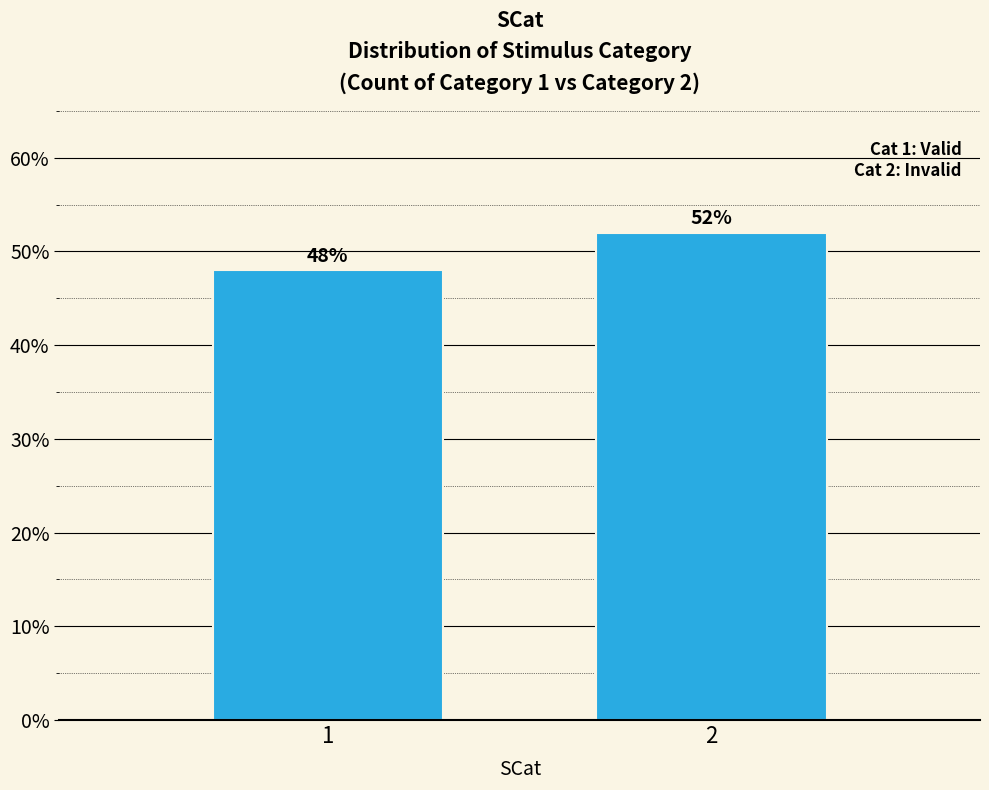

Reading left to right, list all the values displayed in this chart.

1=48	2=52